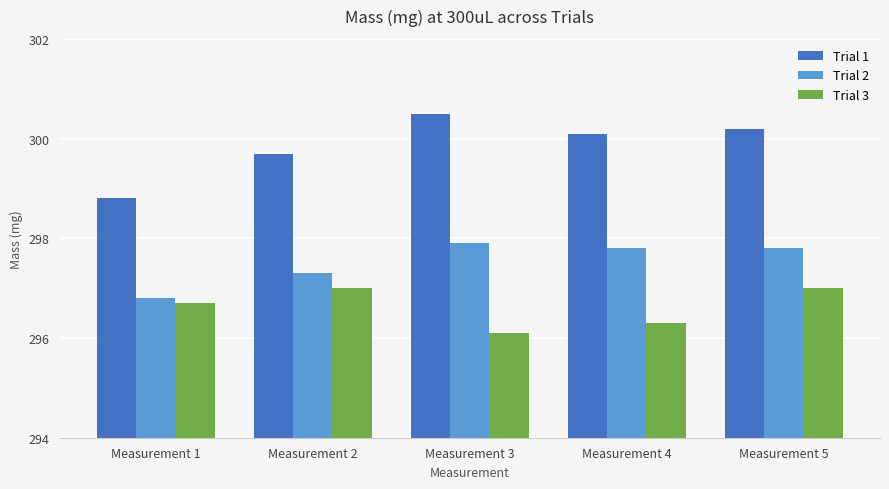

Where is Trial 3 nearest to the value 296?

Measurement 3